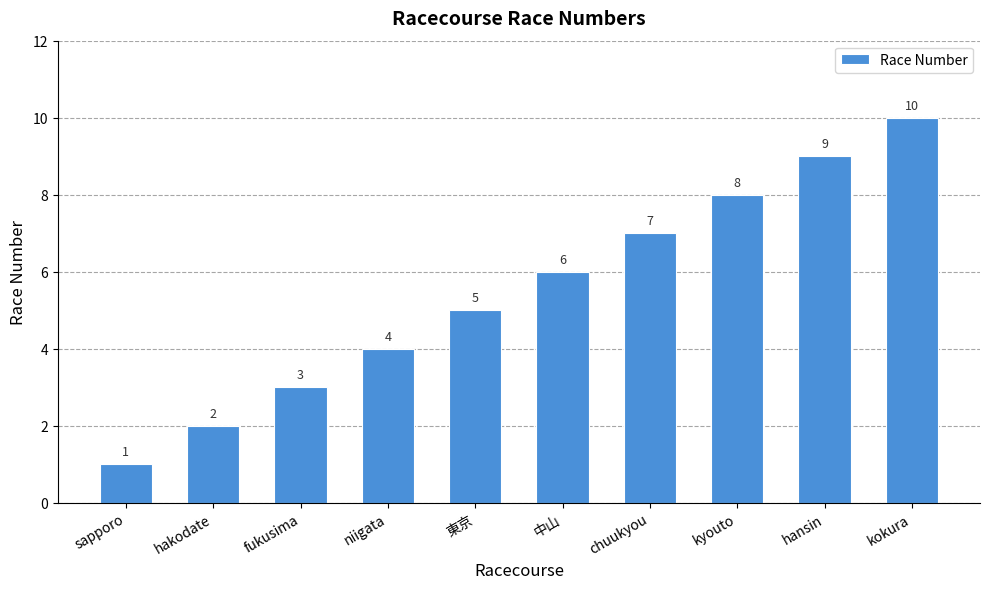

What is the label of the 2nd bar from the right?

hansin